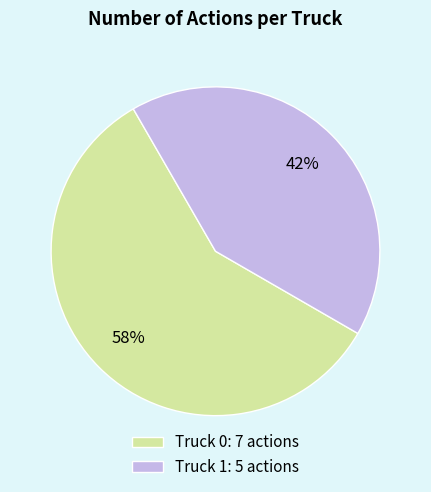

The Truck 1 slice represents 27% of the pie. True or false?

False